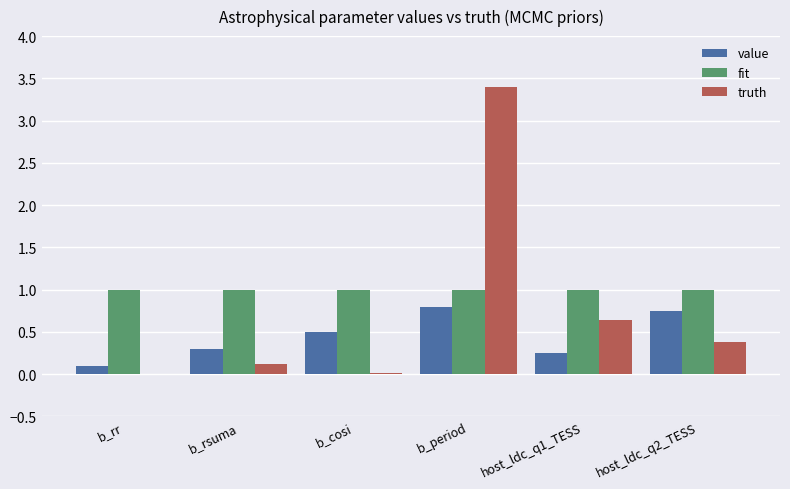

How many series are shown in this chart?

3